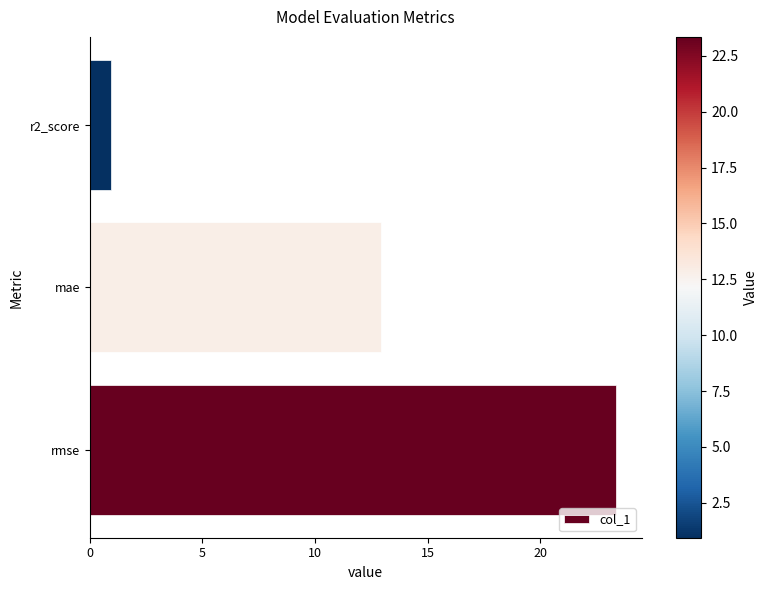

How many bars are there in total?

3